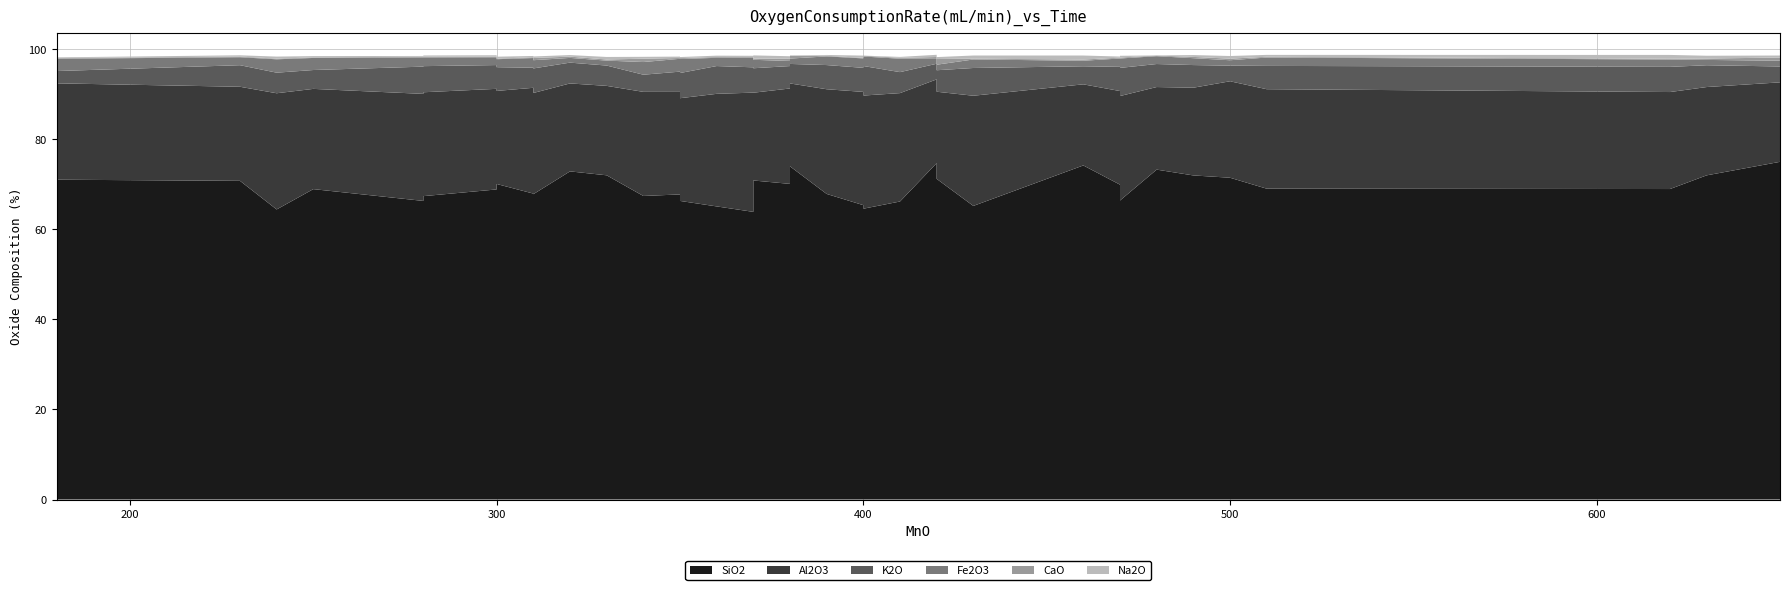

Reading right to left, what are all the values shown in this chart?

SiO2: 420=65.4	510=69.0	390=67.9	470=66.4	300=68.9	180=71.0	620=69.0	370=63.9	410=66.2	350=67.8	400=65.4	360=65.1	370=70.8	310=67.8	490=72.0	250=68.9	240=64.4	310=67.9	350=66.3	400=64.6	280=66.3	470=69.9	230=70.8	300=70.1	280=67.4	430=65.2	480=73.3	420=72.5	420=71.2	320=72.9	330=72.0	340=67.4	500=71.5	650=75.0	350=73.8	380=74.0	460=74.2	420=74.7	380=70.1	630=72.0
Al2O3: 420=24.4	510=22.1	390=23.2	470=23.2	300=22.3	180=21.4	620=21.5	370=26.5	410=24.1	350=22.8	400=25.1	360=25.0	370=19.5	310=22.5	490=19.5	250=22.3	240=25.8	310=23.5	350=22.8	400=25.1	280=23.8	470=20.8	230=20.9	300=20.7	280=23.1	430=24.5	480=18.3	420=19.4	420=19.4	320=19.5	330=19.9	340=23.1	500=21.4	650=17.6	350=18.8	380=18.4	460=18.0	420=18.6	380=21.2	630=19.6
K2O: 420=6.1	510=5.2	390=5.4	470=6.2	300=5.3	180=2.7	620=5.6	370=5.6	410=4.7	350=4.5	400=5.3	360=6.2	370=5.4	310=5.5	490=5.0	250=4.2	240=4.6	310=4.5	350=5.6	400=6.6	280=6.0	470=5.4	230=4.8	300=5.3	280=5.8	430=6.2	480=5.1	420=3.9	420=4.8	320=4.6	330=4.5	340=3.8	500=3.5	650=3.5	350=4.3	380=4.3	460=4.0	420=3.5	380=5.0	630=4.8
Fe2O3: 420=2.4	510=1.9	390=1.9	470=2.1	300=1.7	180=2.7	620=1.6	370=2.2	410=3.0	350=2.9	400=2.1	360=1.8	370=1.9	310=1.8	490=1.5	250=2.7	240=3.0	310=2.1	350=3.1	400=2.1	280=2.0	470=1.9	230=1.8	300=1.8	280=1.9	430=1.9	480=1.7	420=1.2	420=1.2	320=1.1	330=1.1	340=2.8	500=1.2	650=1.3	350=1.0	380=1.2	460=1.2	420=1.1	380=1.1	630=1.2
CaO: 420=0.1	510=0.2	390=0.1	470=0.2	300=0.1	180=0.1	620=0.2	370=0.1	410=0.2	350=0.2	400=0.1	360=0.2	370=0.3	310=0.5	490=0.3	250=0.1	240=0.1	310=0.2	350=0.2	400=0.2	280=0.2	470=0.2	230=0.1	300=0.1	280=0.2	430=0.2	480=0.1	420=0.6	420=1.3	320=0.3	330=0.2	340=0.7	500=0.3	650=0.7	350=0.3	380=0.7	460=0.3	420=0.4	380=0.5	630=0.3
Na2O: 420=0.3	510=0.4	390=0.2	470=0.4	300=0.3	180=0.2	620=0.9	370=0.3	410=0.2	350=0.3	400=0.5	360=0.3	370=0.7	310=0.3	490=0.4	250=0.3	240=0.5	310=0.3	350=0.2	400=0.0	280=0.2	470=0.2	230=0.3	300=0.4	280=0.2	430=0.7	480=0.0	420=0.8	420=0.4	320=0.3	330=0.6	340=0.4	500=0.6	650=0.5	350=0.6	380=0.0	460=0.9	420=0.5	380=0.6	630=0.6